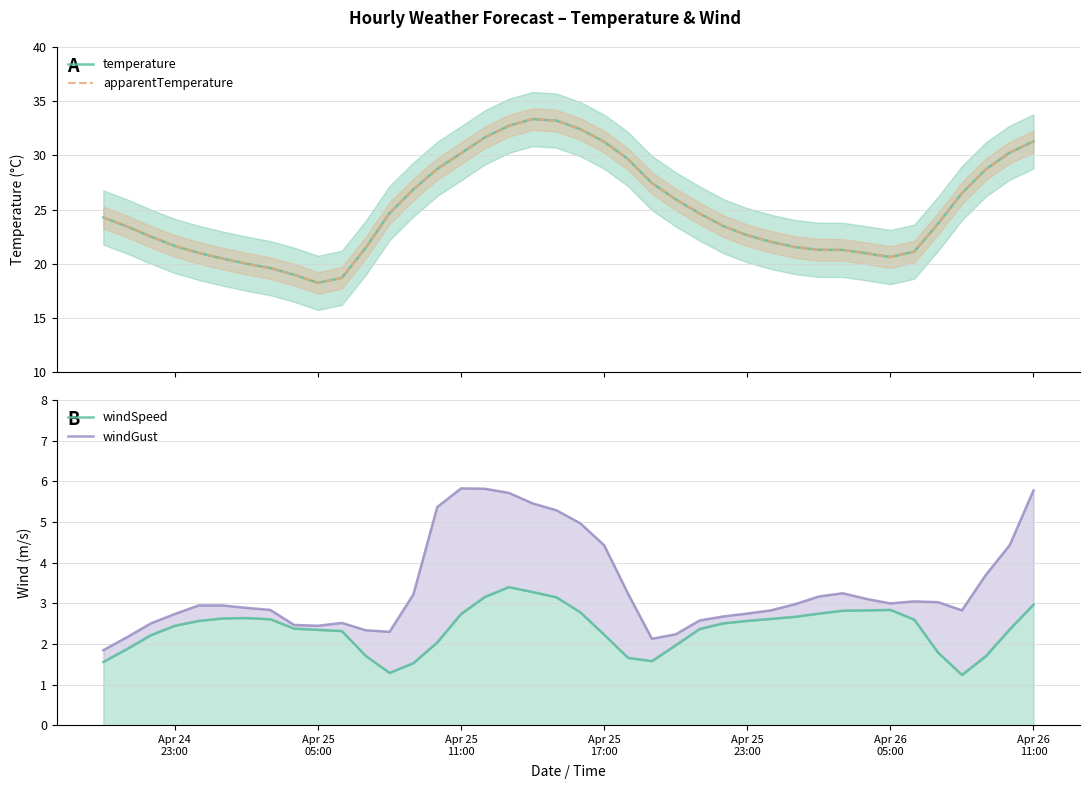

How many values in the apparentTemperature series exceed 23?

22